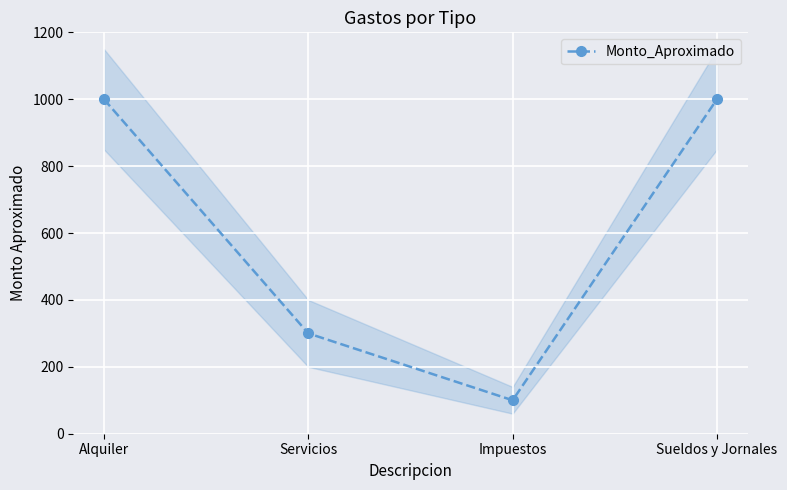

Read the value at Alquiler.

1000